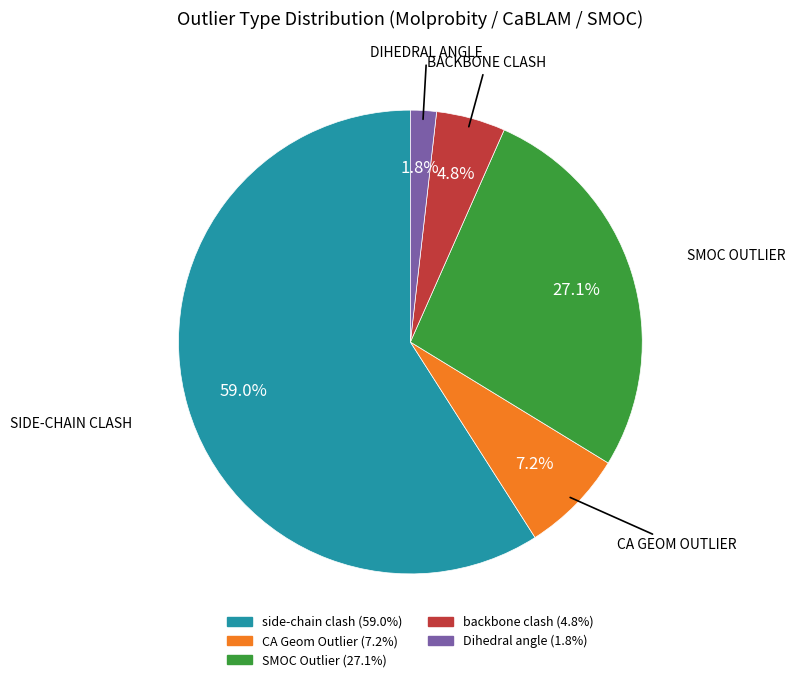

Does any single category account for the majority?

Yes